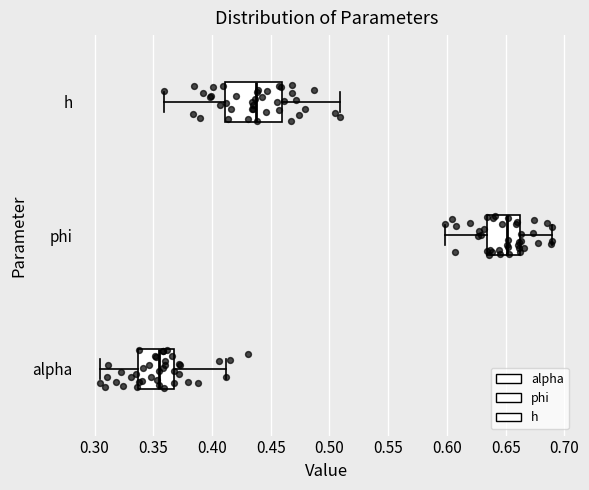

Reading bottom to top, transcribe this box plot: for each box, give where its median line is, the range the box spans, and where its two whiskers end, as read against the x-axis. The values are not printed on the chart, so give them approximately, as read against the axis.

alpha: median 0.355, box 0.335 to 0.370, whiskers 0.305 to 0.410
phi: median 0.650, box 0.635 to 0.660, whiskers 0.600 to 0.690
h: median 0.435, box 0.410 to 0.460, whiskers 0.360 to 0.510